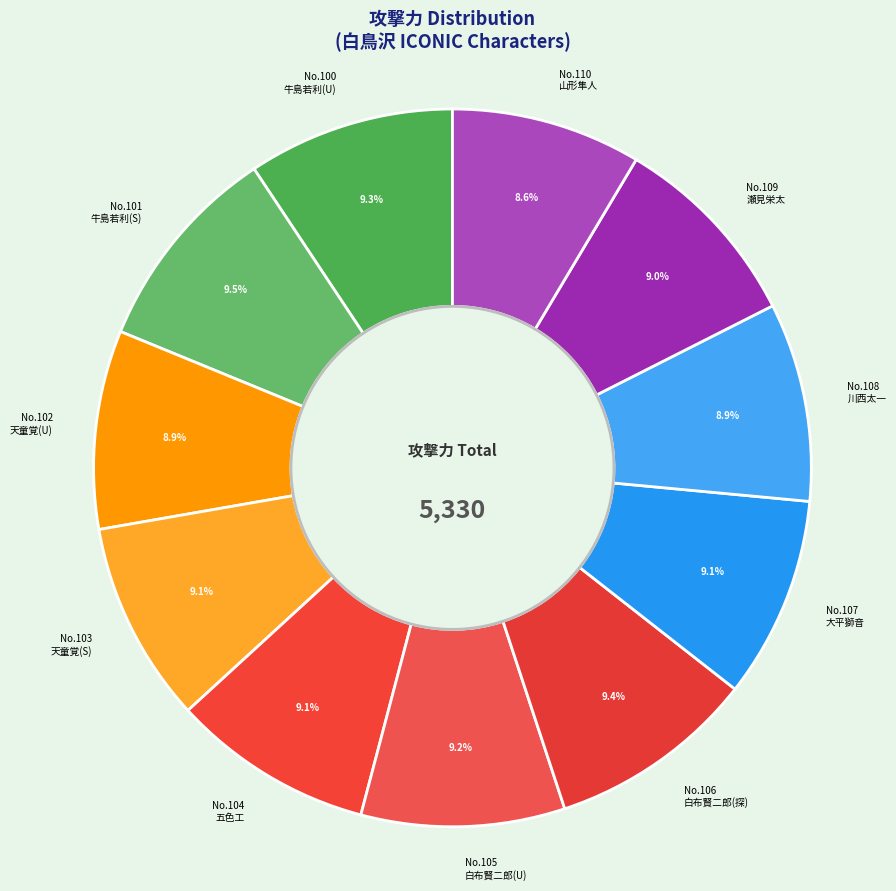

Combined, do No.109 瀬見栄太 and No.108 川西太一 account for over 50%?

No